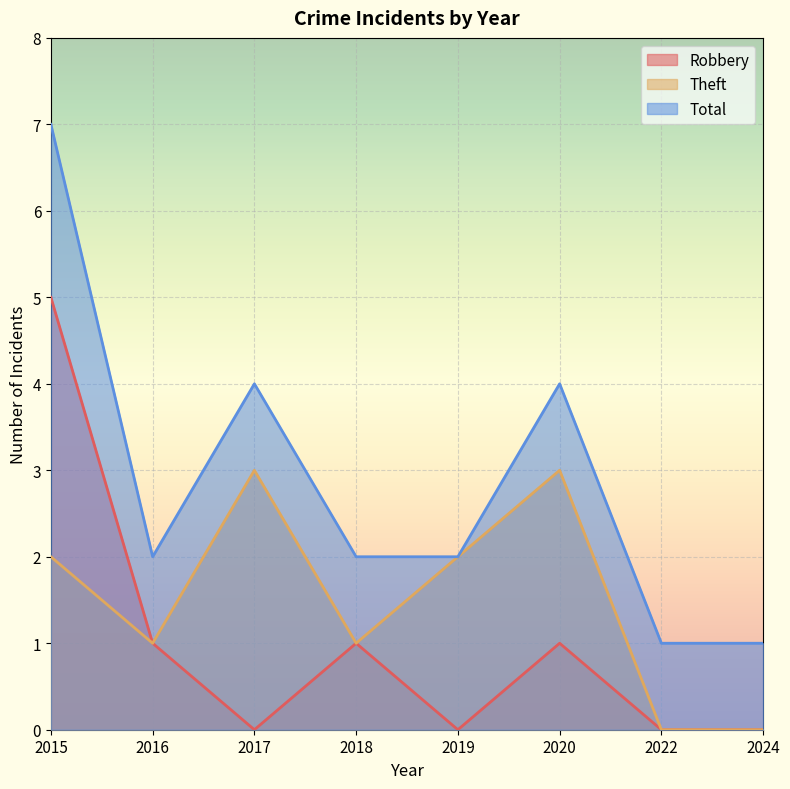

Rank the series by their average value, from lowest to highest.

Robbery, Theft, Total